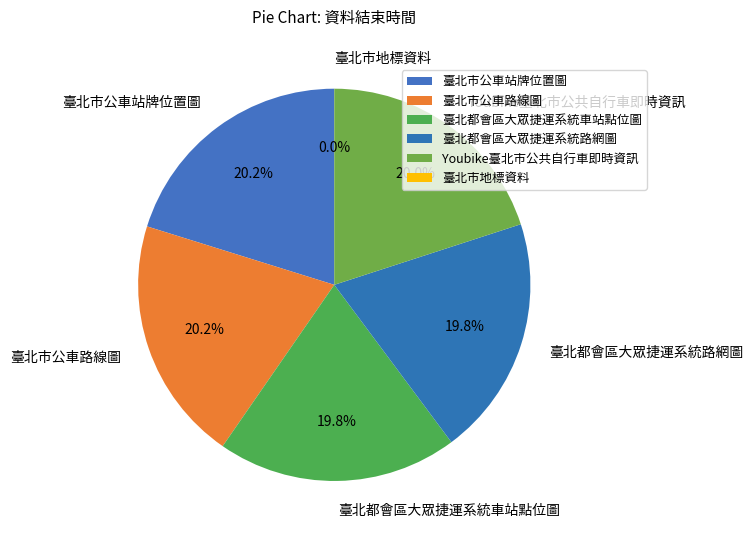

Approximately how many times larger is the value at 臺北市公車路線圖 compared to 臺北都會區大眾捷運系統路網圖?

1.0